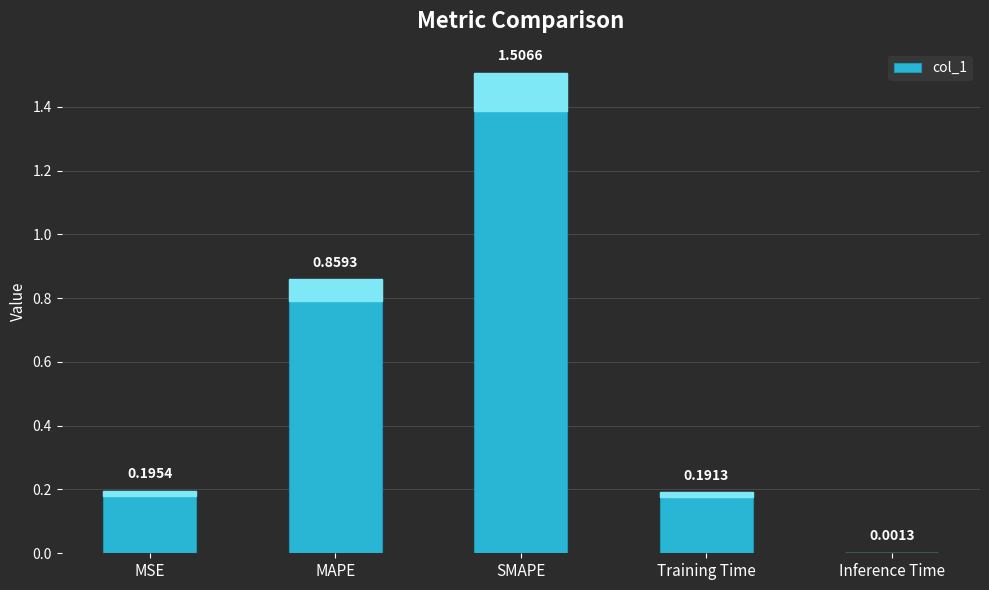

What is the sum of the values at MSE and Training Time?

0.4